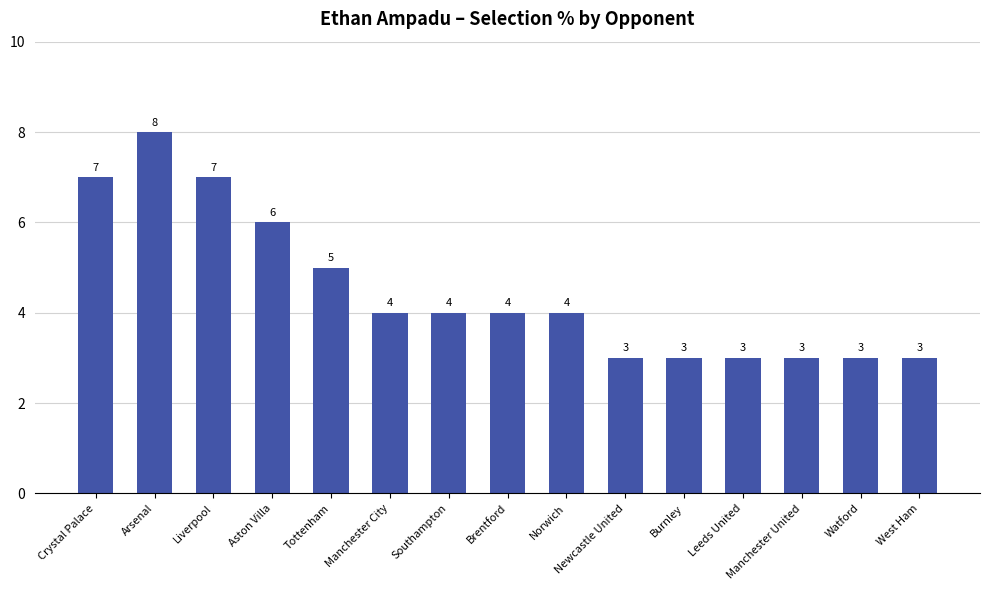

What is the difference between the maximum and minimum values?

5